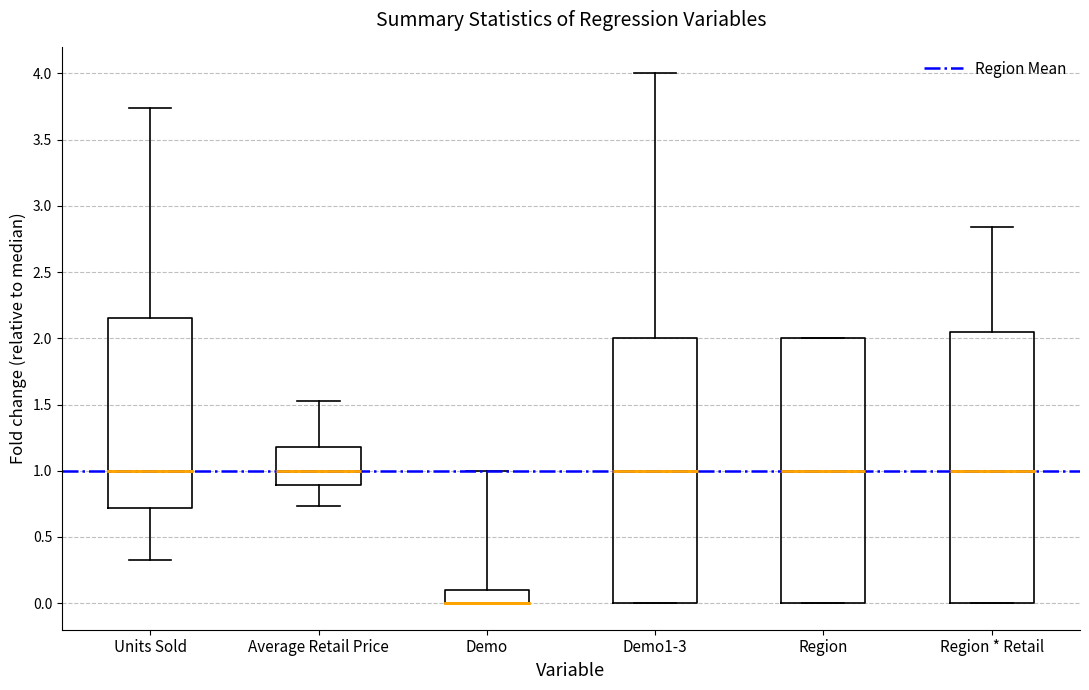

Where is the lower edge of the box for Region * Retail on the y-axis? The values are not printed on the chart, so give them approximately, as read against the axis.

0.00